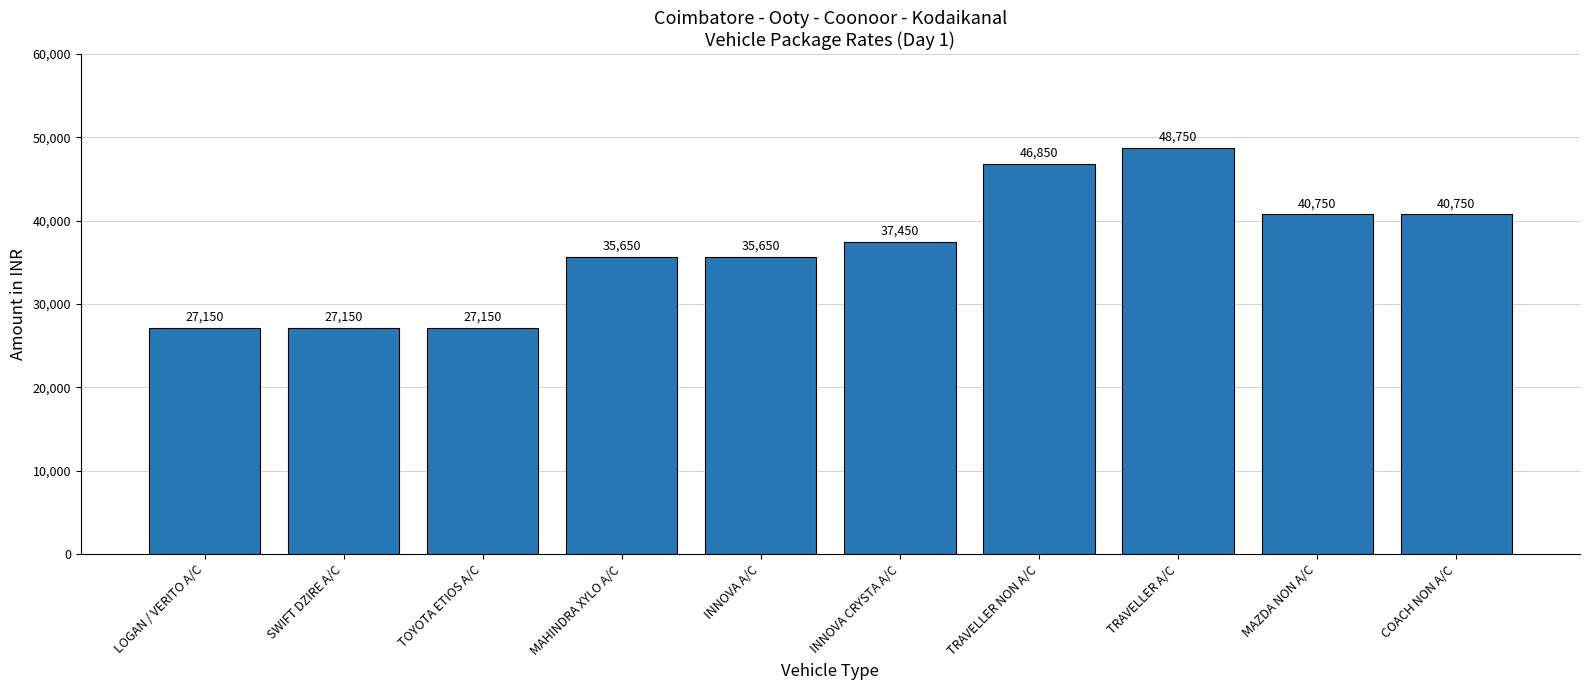

What is the change in value from LOGAN / VERITO A/C to INNOVA CRYSTA A/C?

+10300